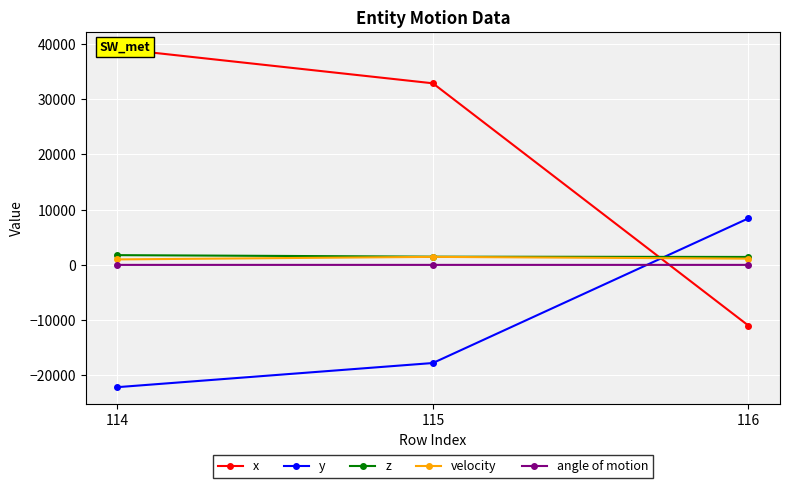

Which series has the largest total across all categories?

x